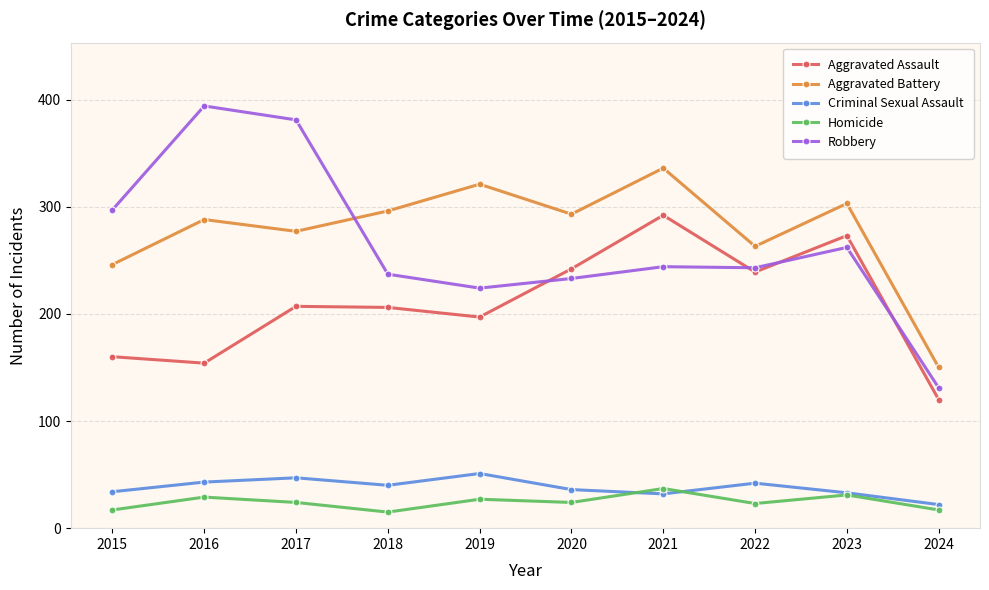

What is the average value of the Criminal Sexual Assault series?

38